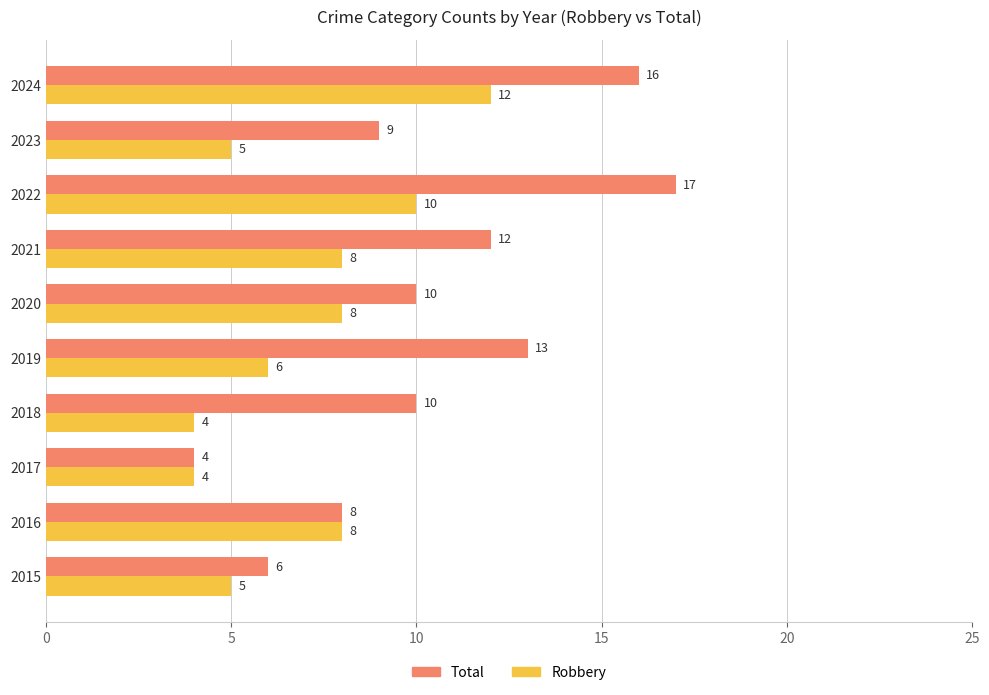

The value of Robbery at 2019 is 6. True or false?

True